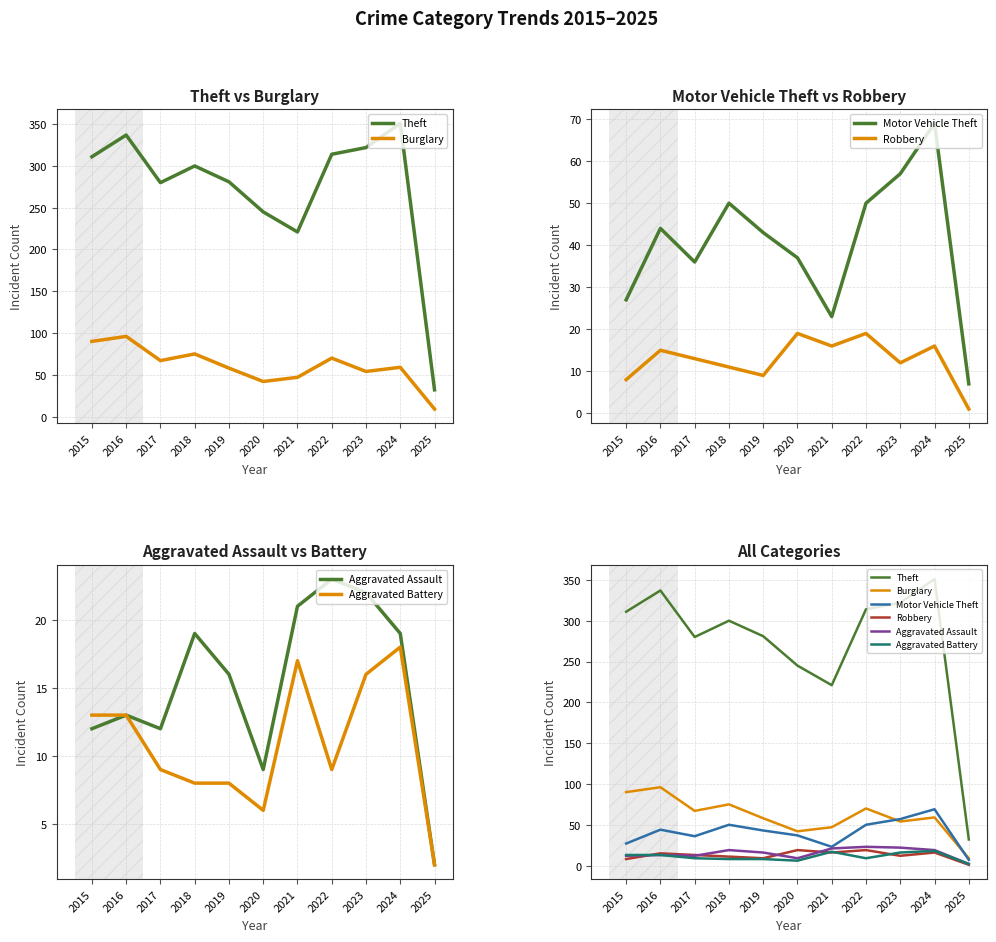

Where does the Burglary series first go above 59?

2015